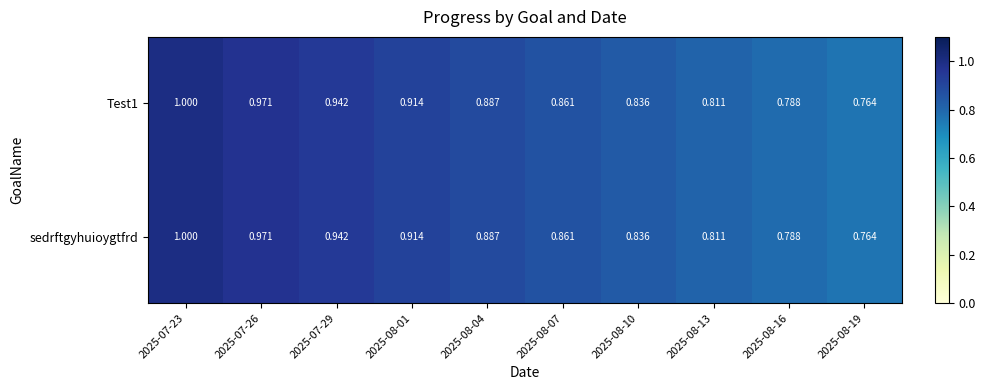

Is the value of Test1 at 2025-07-26 greater than the value of sedrftgyhuioygtfrd at 2025-08-10?

Yes